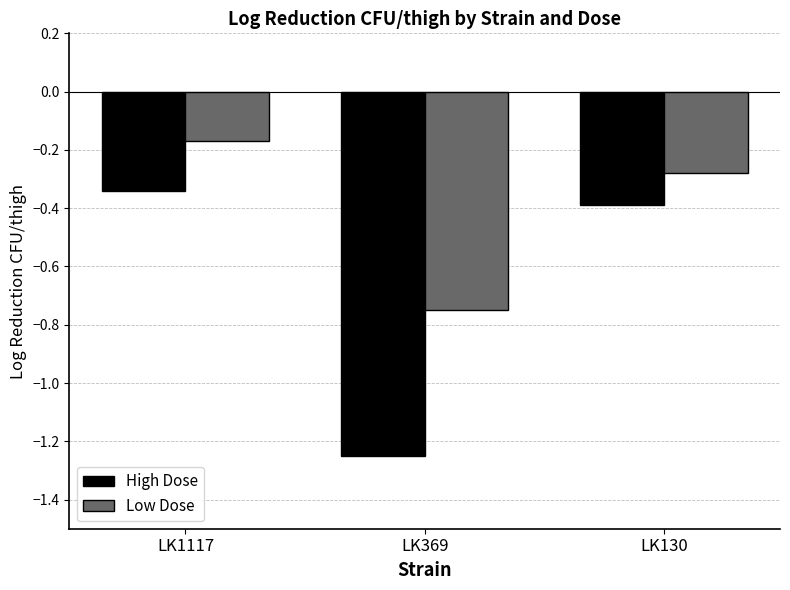

Which series has the widest spread of values?

High Dose